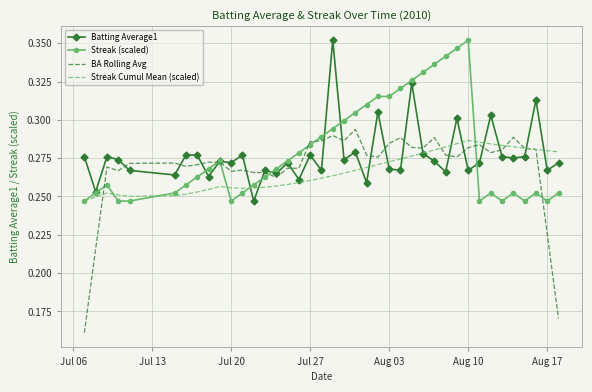

What are all the series names shown in the legend?

Batting Average1, Streak (scaled), BA Rolling Avg, Streak Cumul Mean (scaled)